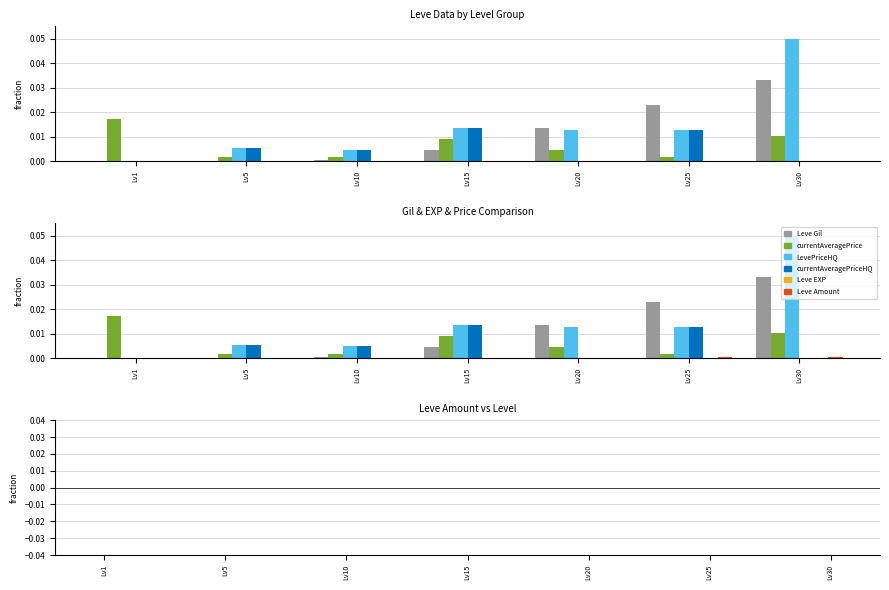

Which label corresponds to the largest value in the chart?

Lv30